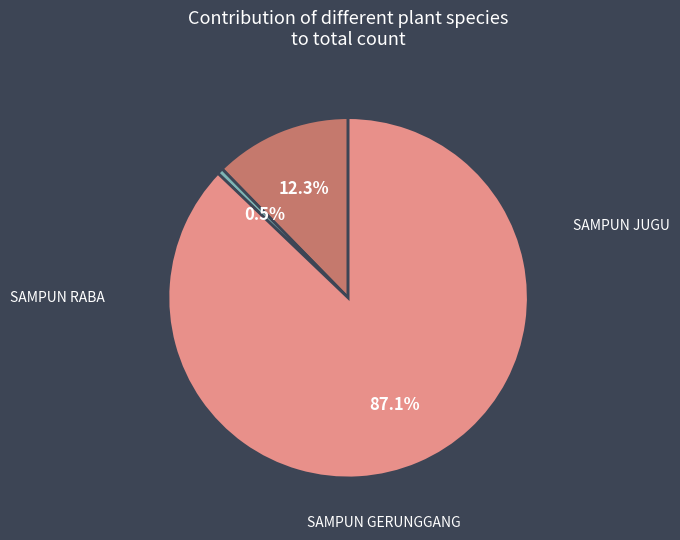

Count the number of slices in the pie.

3